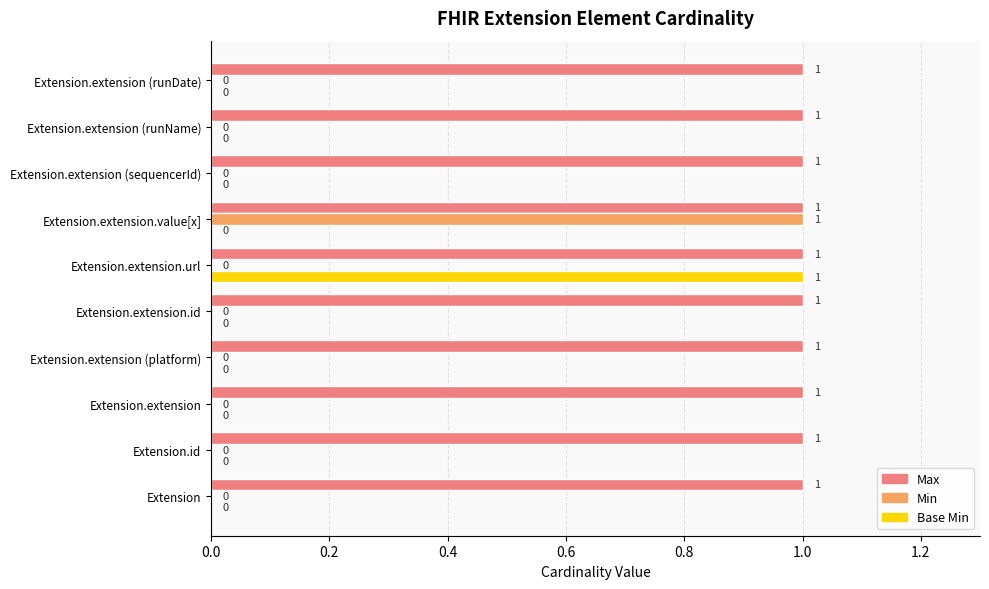

Which series has the largest total across all categories?

Max